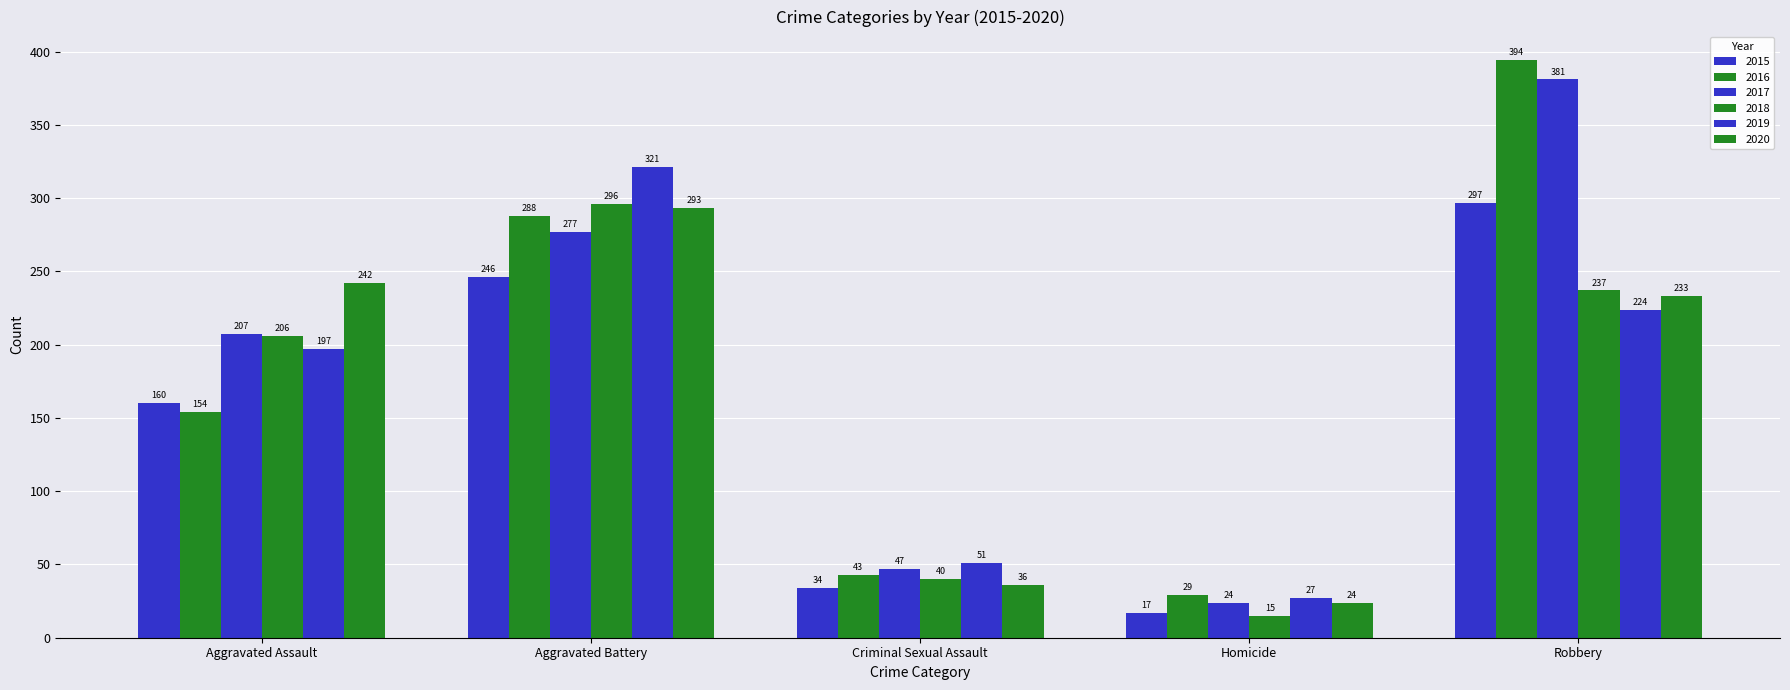

How many values in the 2019 series are below 197?

2